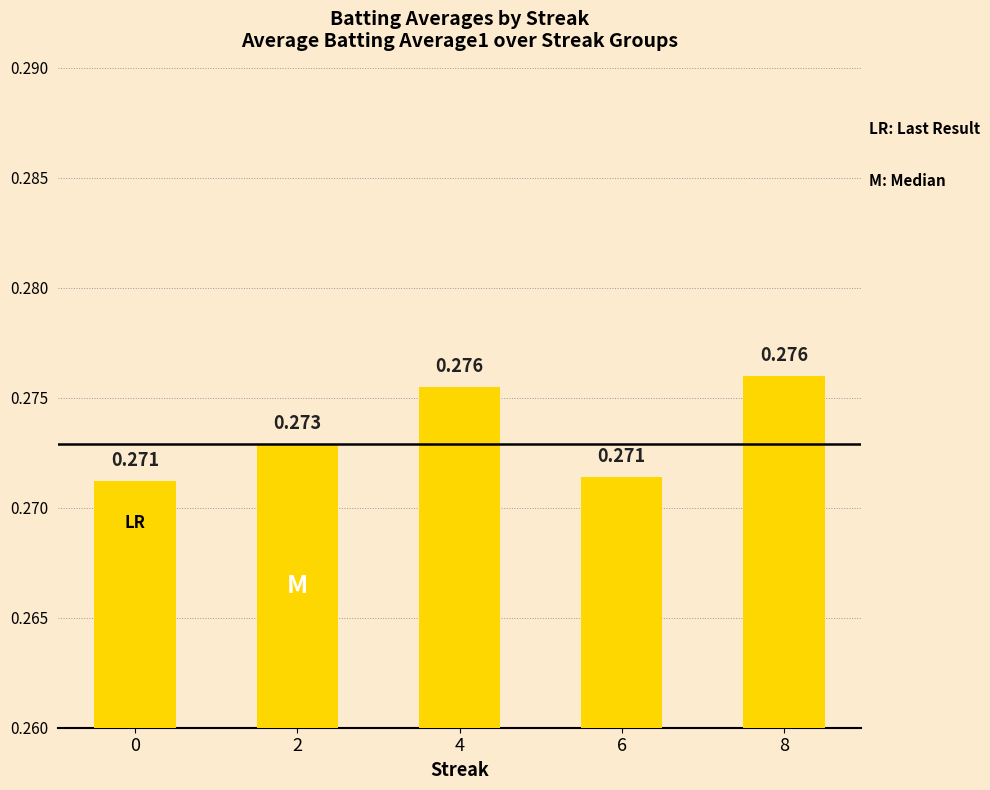

Reading left to right, transcribe all the data shown in this chart.

0.3	0.3	0.3	0.3	0.3